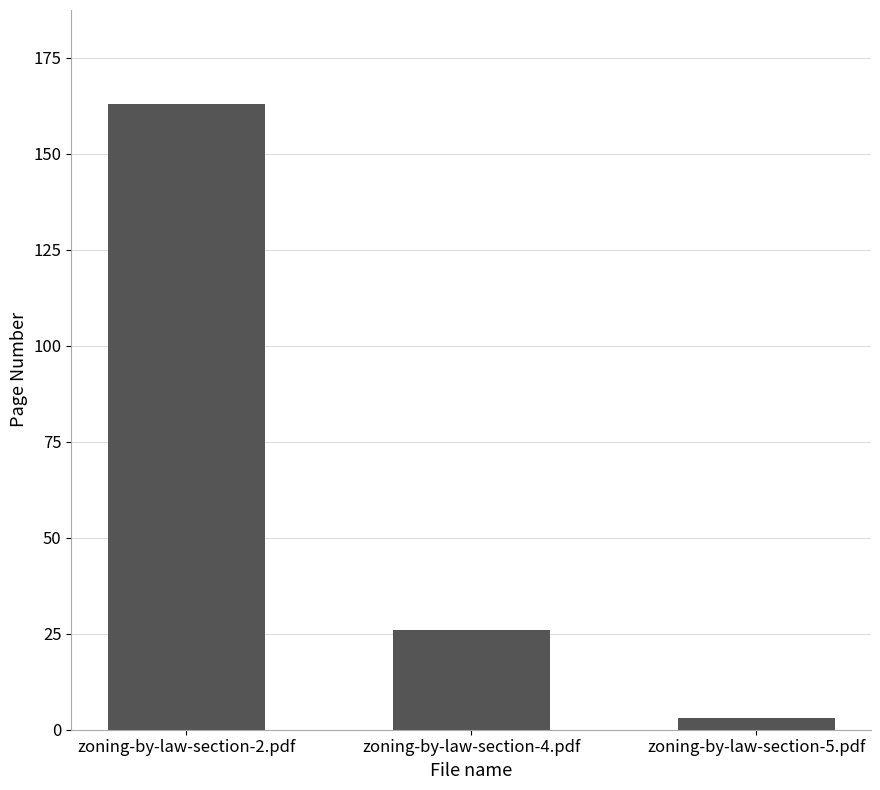

Reading left to right, what are all the values shown in this chart?

163	26	3